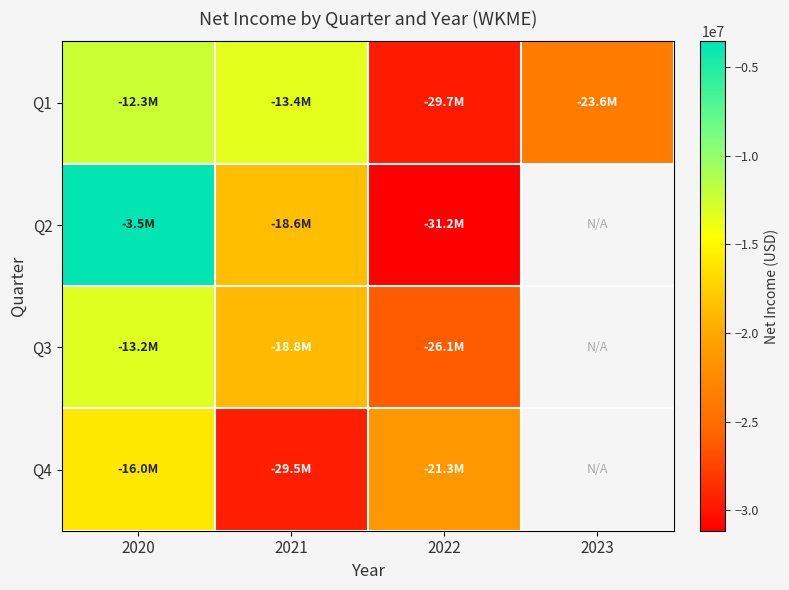

True or false: Q4 has a value of -29452000.0 at 2021.

True